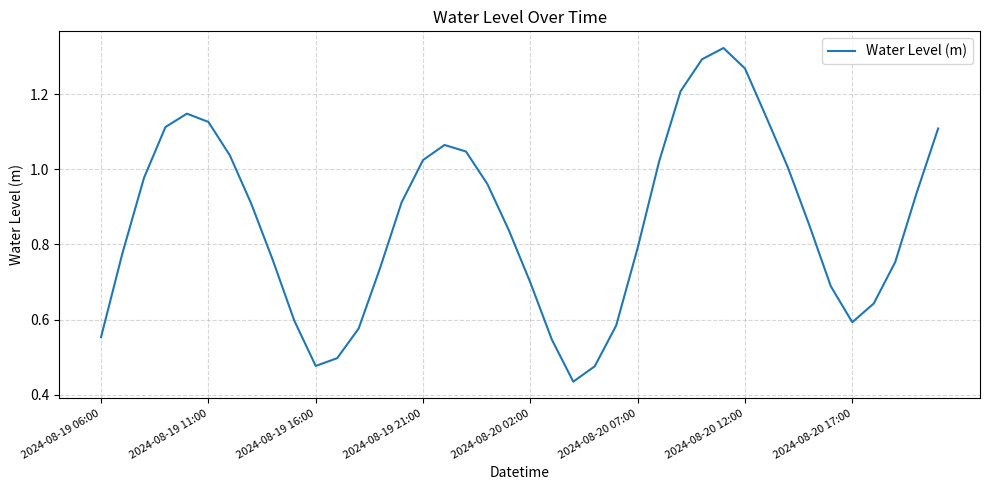

How many distinct data groups are displayed?

1